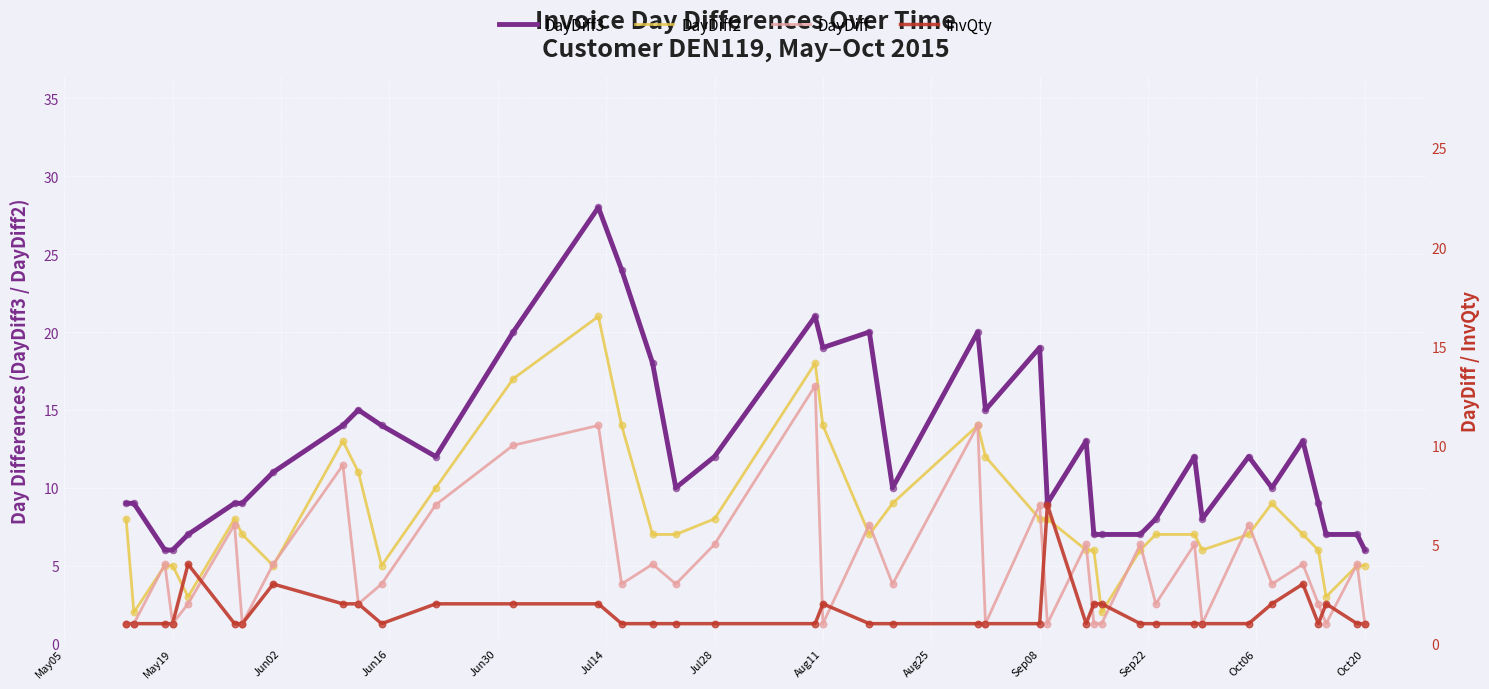

The DayDiff3 series shows 6 at Oct20. True or false?

True